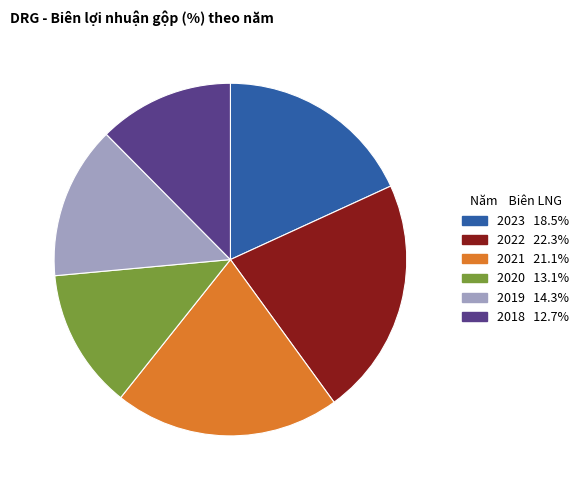

How many slices are in this pie chart?

6